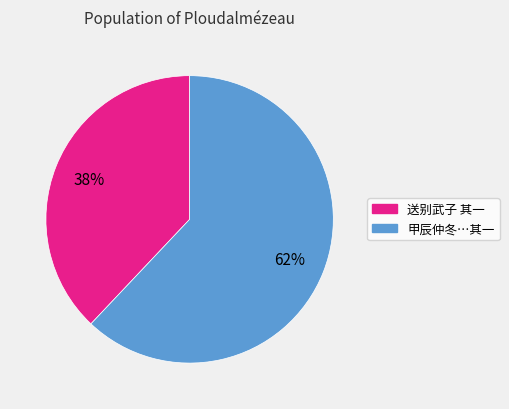

To the nearest percent, what is the difference between the largest and smallest slice percentages?

24%